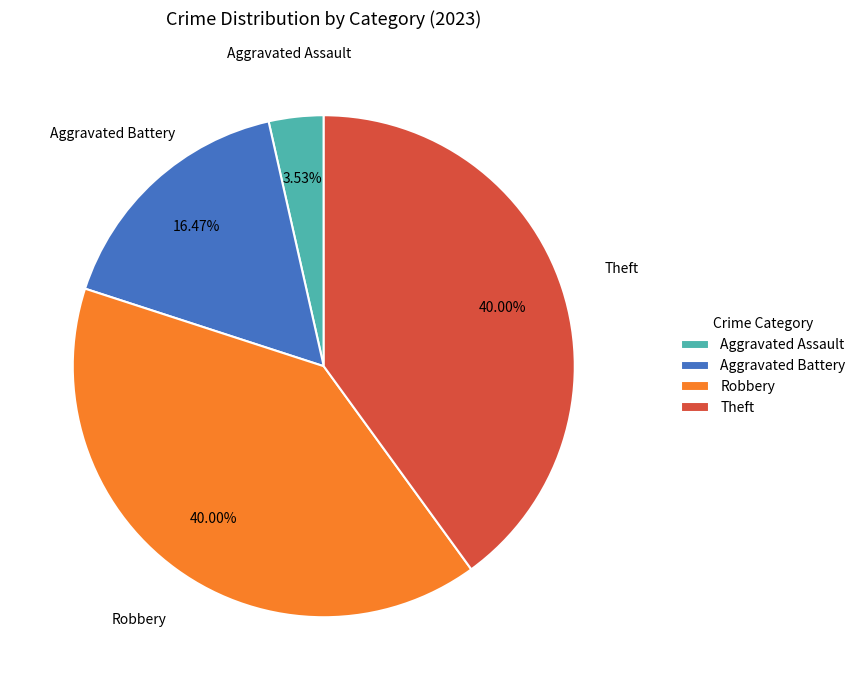

Combined, do Robbery and Aggravated Battery account for over 50%?

Yes